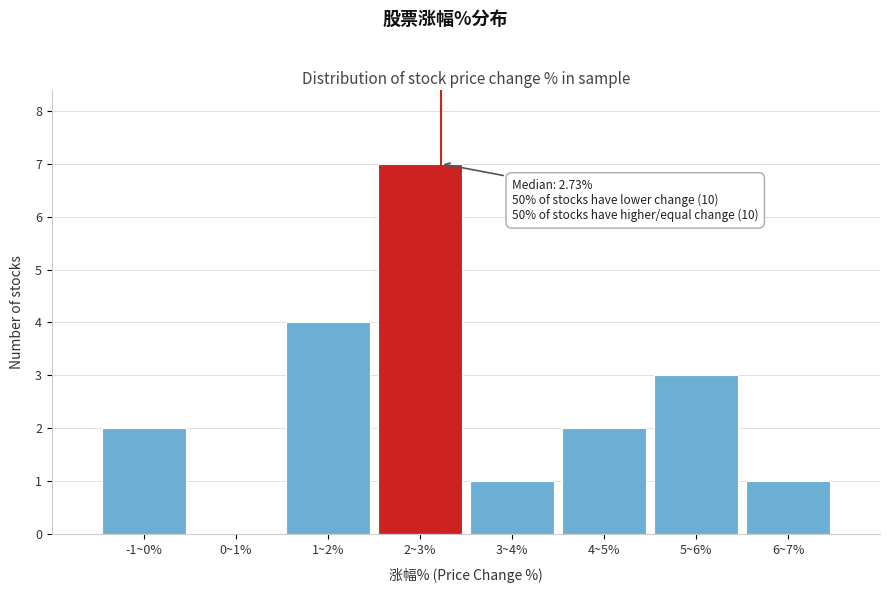

Reading left to right, list all the values displayed in this chart.

-1~0%=2	0~1%=0	1~2%=4	2~3%=7	3~4%=1	4~5%=2	5~6%=3	6~7%=1